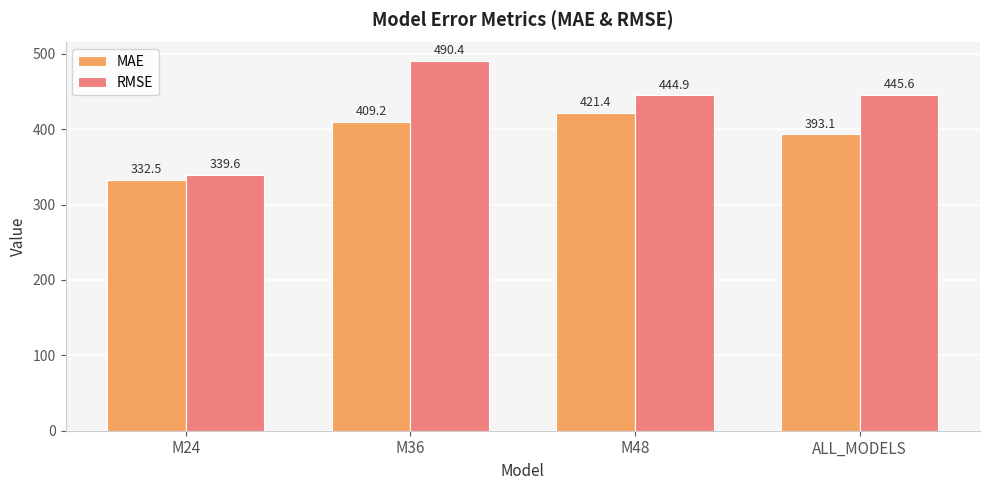

Reading right to left, extract all data points from this chart.

MAE: ALL_MODELS=393.1	M48=421.4	M36=409.2	M24=332.5
RMSE: ALL_MODELS=445.6	M48=444.9	M36=490.4	M24=339.6